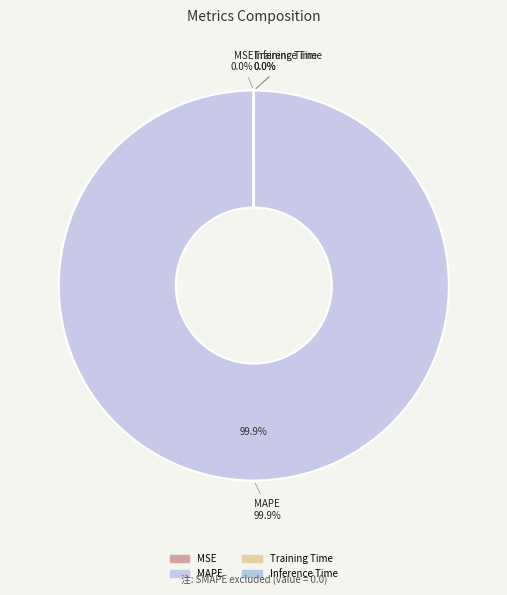

Count the number of slices in the pie.

5